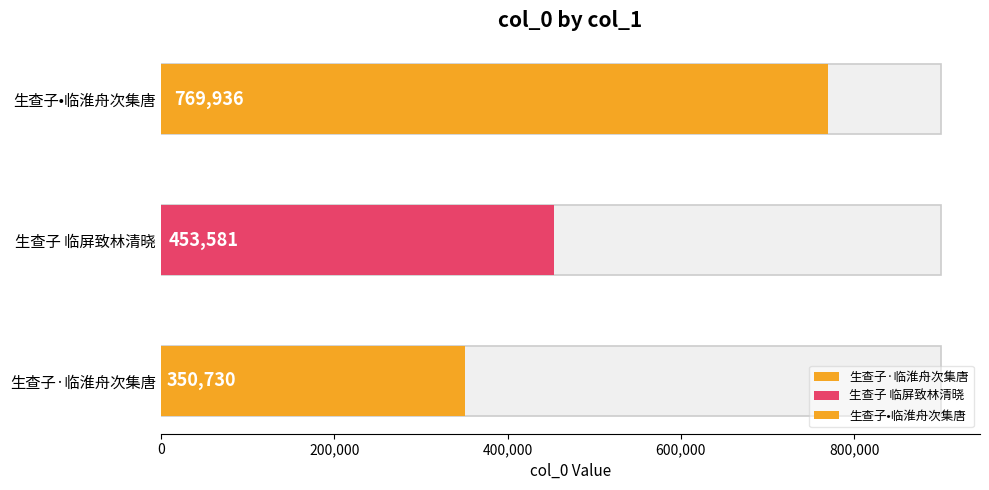

Between 生查子•临淮舟次集唐 and 生查子 临屏致林清晓, which is larger?

生查子•临淮舟次集唐